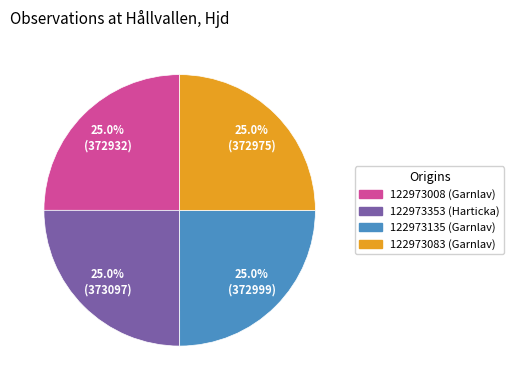

Is there a majority slice in this chart?

No